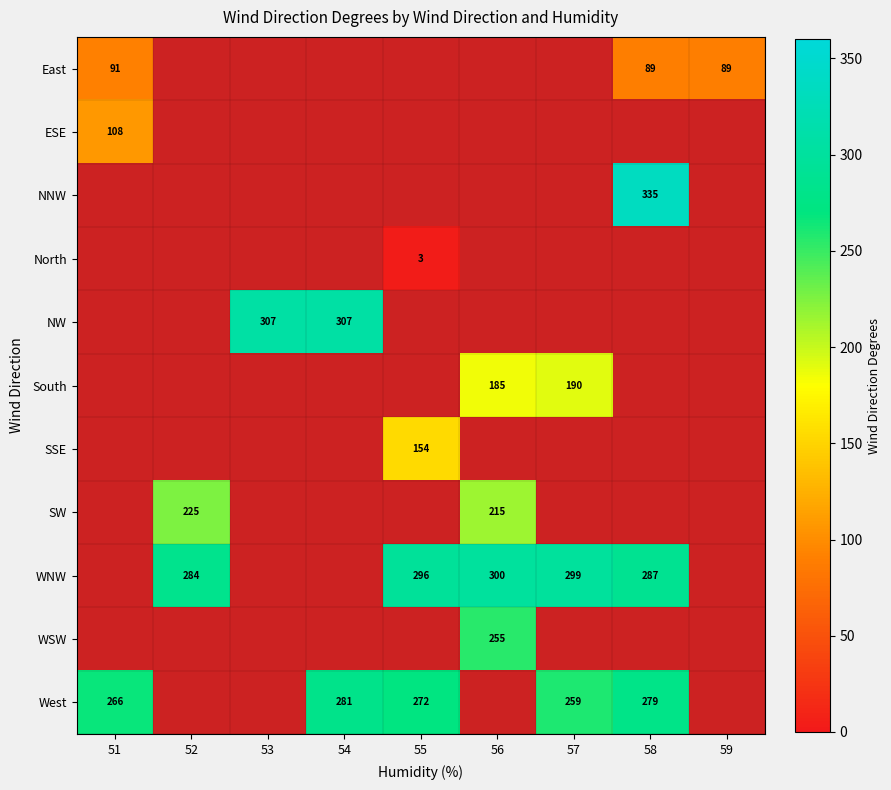

The NW series shows 467.4 at 54. True or false?

False